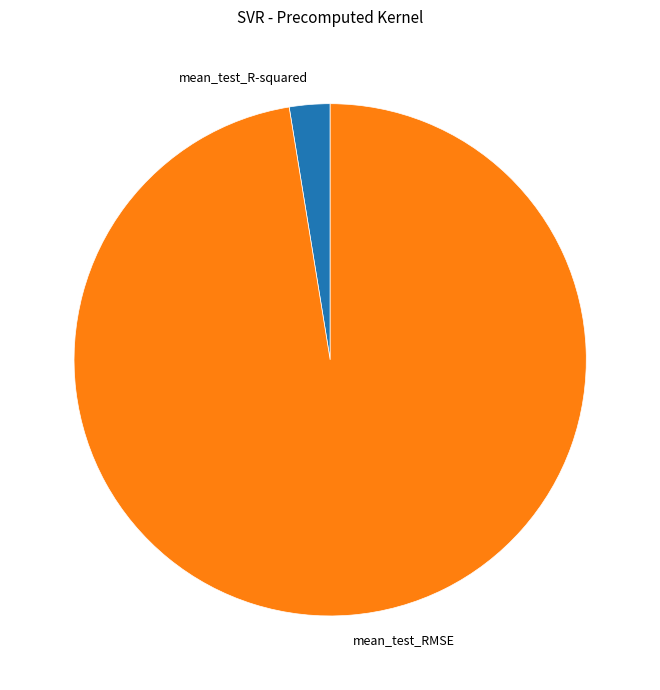

Which has a higher value, mean_test_RMSE or mean_test_R-squared?

mean_test_RMSE